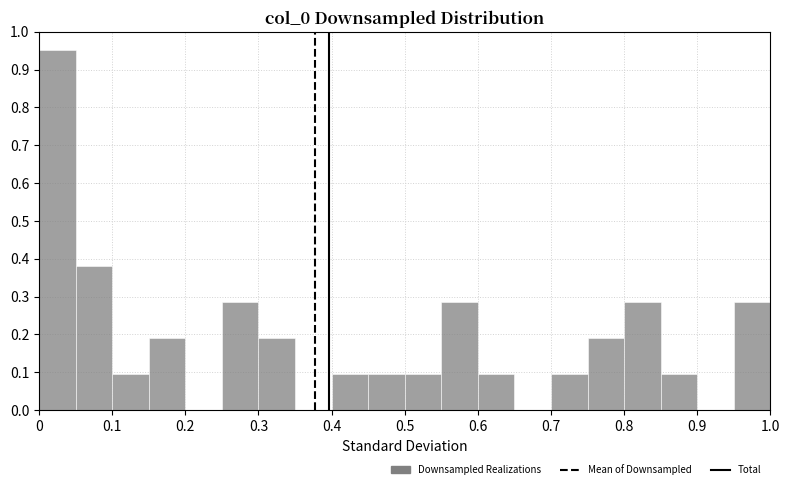

Reading left to right, list every bar in this chart as the range it spans on the x-axis followed by its height. The values are not printed on the chart, so give them approximately, as read against the axis.

0.00 to 0.05: 0.95
0.05 to 0.10: 0.38
0.10 to 0.15: 0.10
0.15 to 0.20: 0.19
0.20 to 0.25: 0
0.25 to 0.30: 0.29
0.30 to 0.35: 0.19
0.35 to 0.40: 0
0.40 to 0.45: 0.10
0.45 to 0.50: 0.10
0.50 to 0.55: 0.10
0.55 to 0.60: 0.29
0.60 to 0.65: 0.10
0.65 to 0.70: 0
0.70 to 0.75: 0.10
0.75 to 0.80: 0.19
0.80 to 0.85: 0.29
0.85 to 0.90: 0.10
0.90 to 0.95: 0
0.95 to 1.00: 0.29